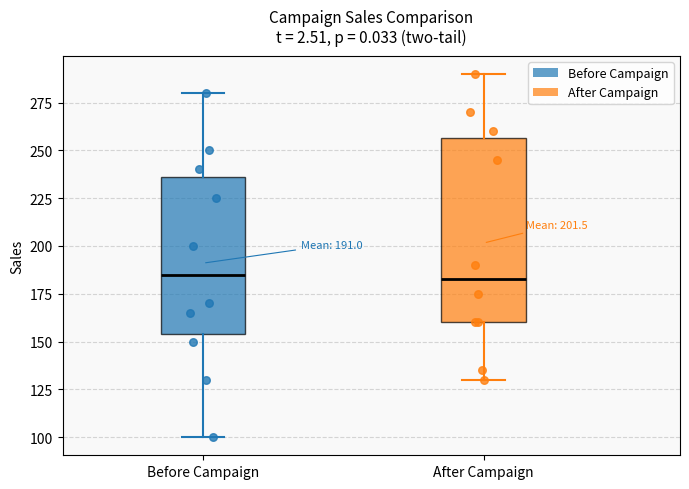

Which box is the tallest, from its lower edge to its upper edge?

After Campaign